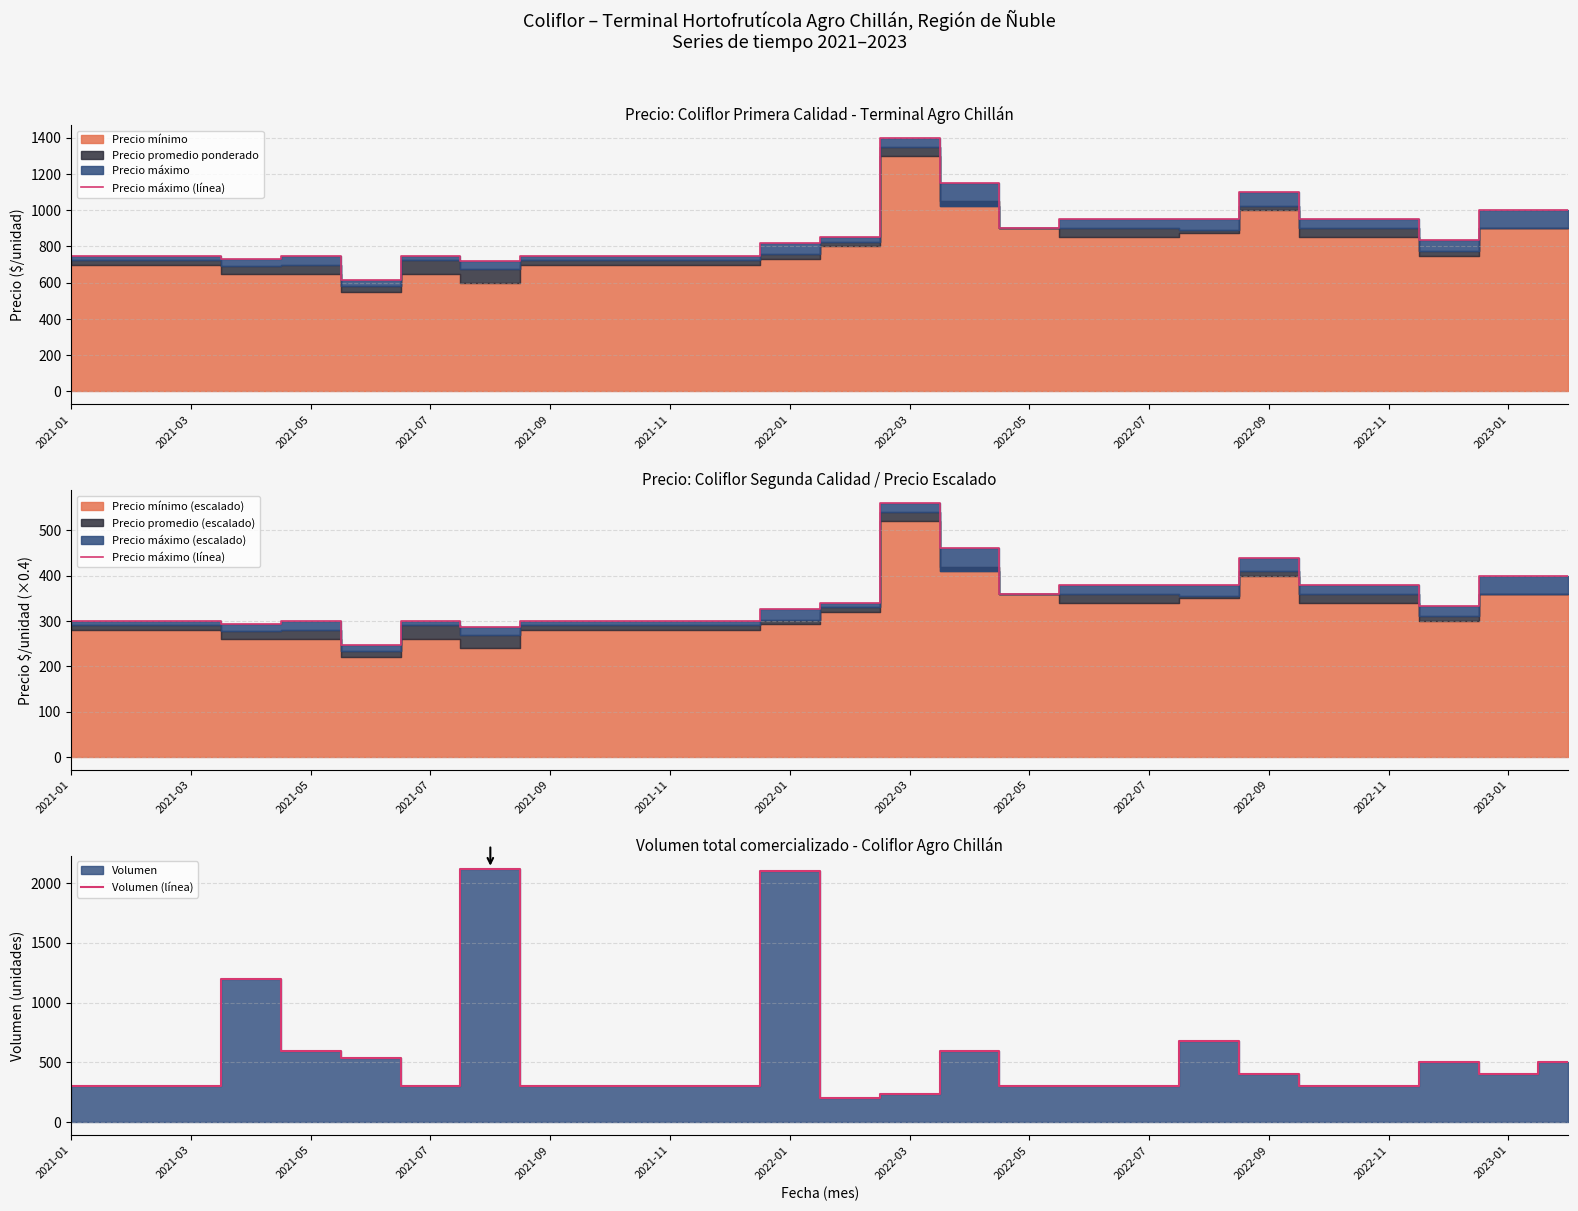

What is the maximum value for Volumen (línea)?

2120